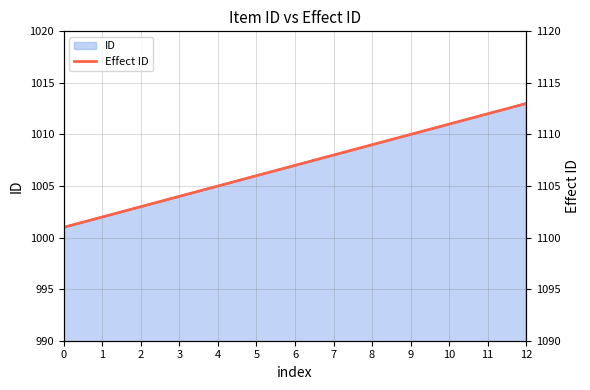

The value at 7 is 410. True or false?

False